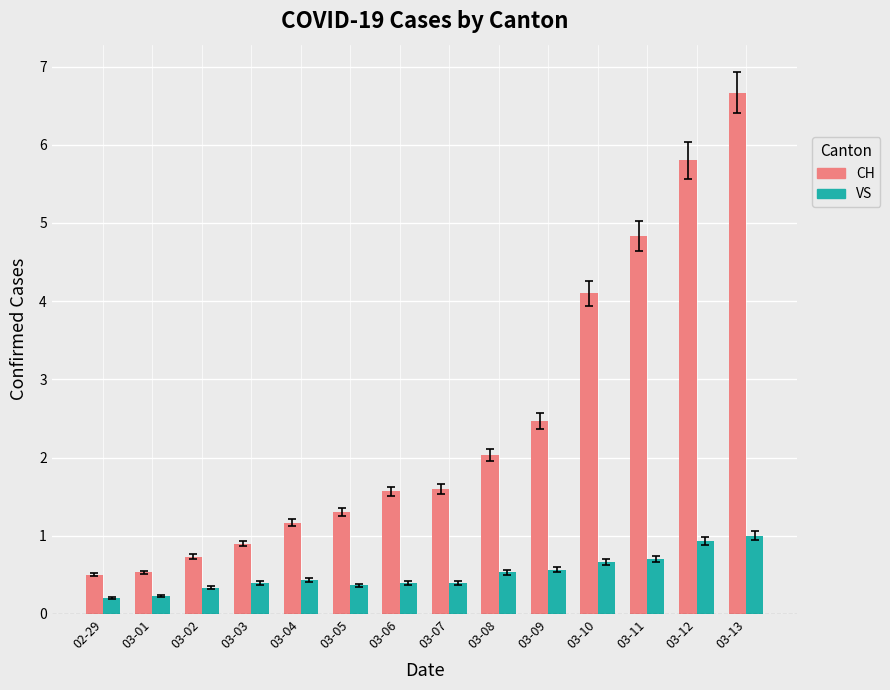

Count the number of categories in the chart.

14